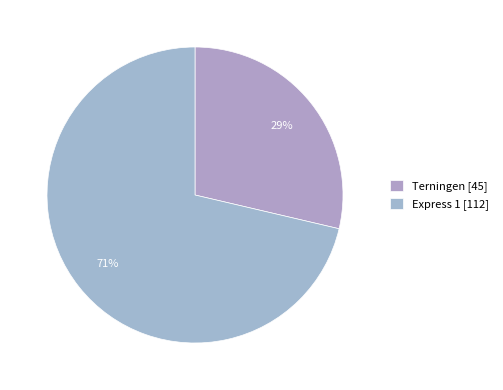

Rank the categories by value from highest to lowest.

Express 1, Terningen